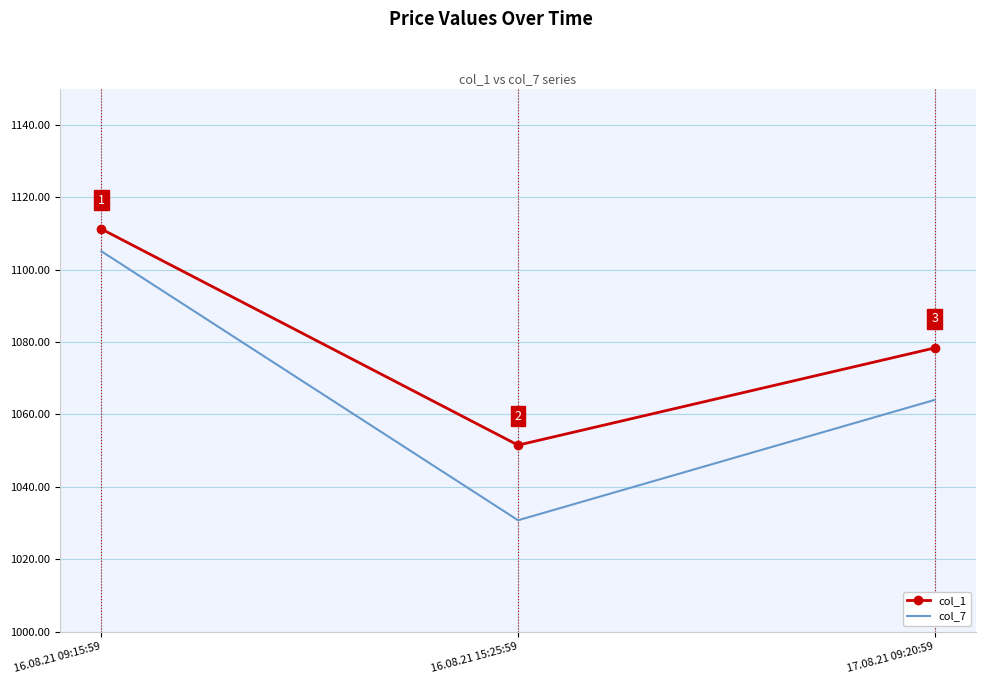

List the series in order of their peak value, lowest first.

col_7, col_1